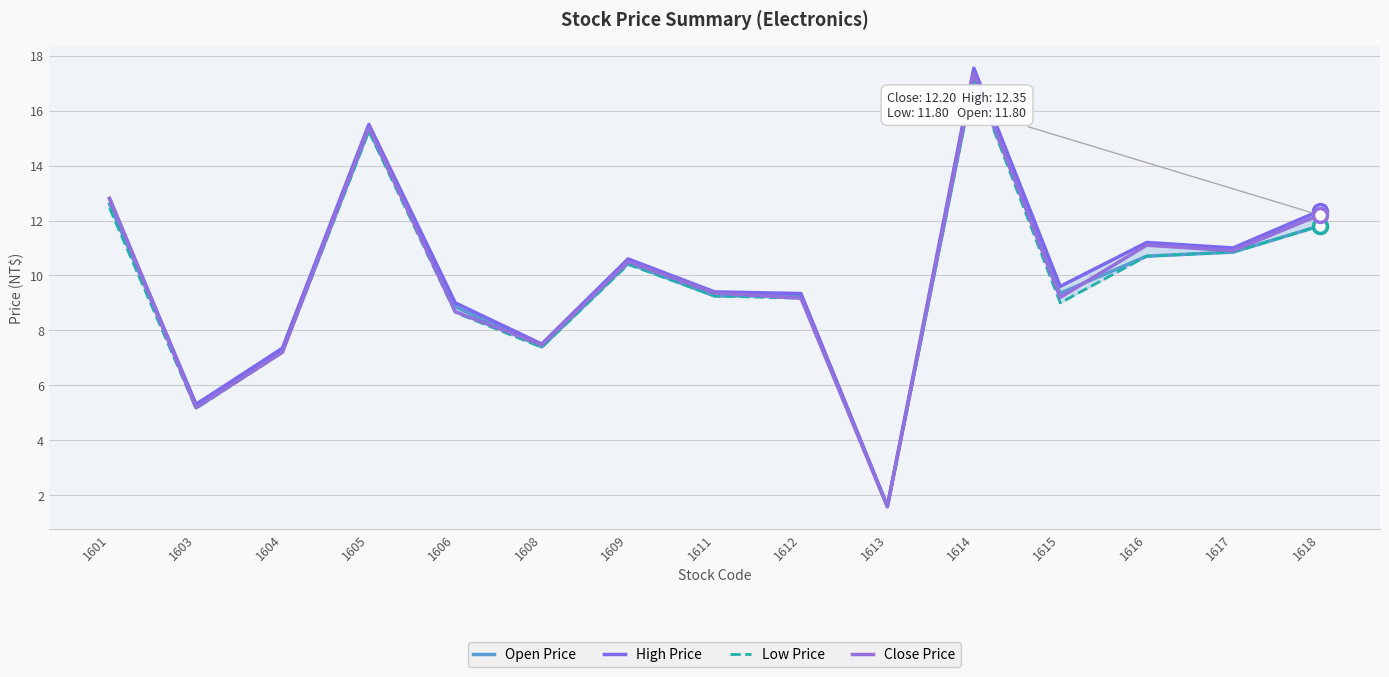

What is the difference between the maximum and minimum values in the Open Price series?

15.6